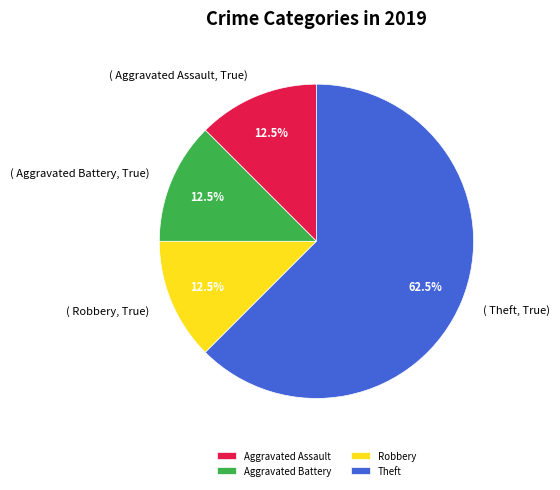

Approximately how many times larger is the value at Aggravated Battery compared to Robbery?

1.0